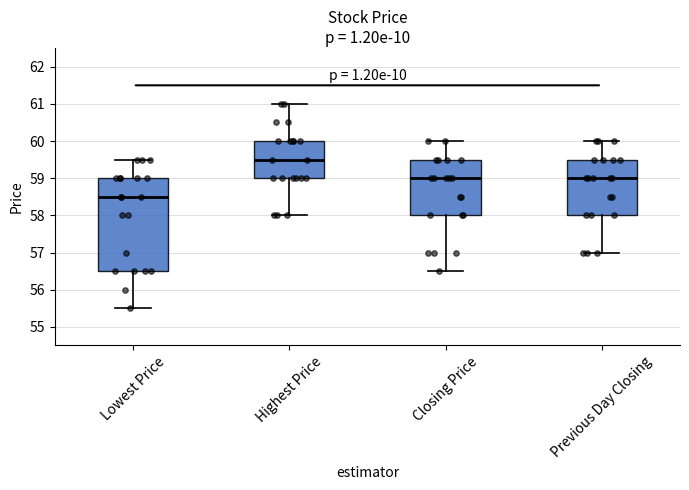

Reading left to right, transcribe this box plot: for each box, give where its median line is, the range the box spans, and where its two whiskers end, as read against the y-axis. The values are not printed on the chart, so give them approximately, as read against the axis.

Lowest Price: median 58.5, box 56.5 to 59.0, whiskers 55.5 to 59.5
Highest Price: median 59.5, box 59.0 to 60.0, whiskers 58.0 to 61.0
Closing Price: median 59.0, box 58.0 to 59.5, whiskers 56.5 to 60.0
Previous Day Closing: median 59.0, box 58.0 to 59.5, whiskers 57.0 to 60.0